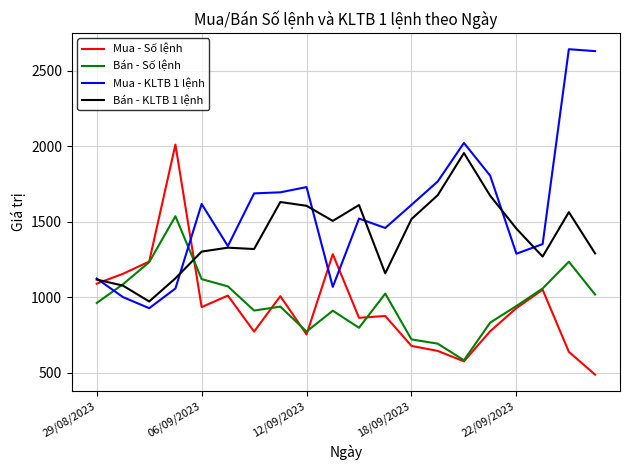

In Mua - KLTB 1 lệnh, how many points are lower than both neighbors (excluding endpoints)?

5